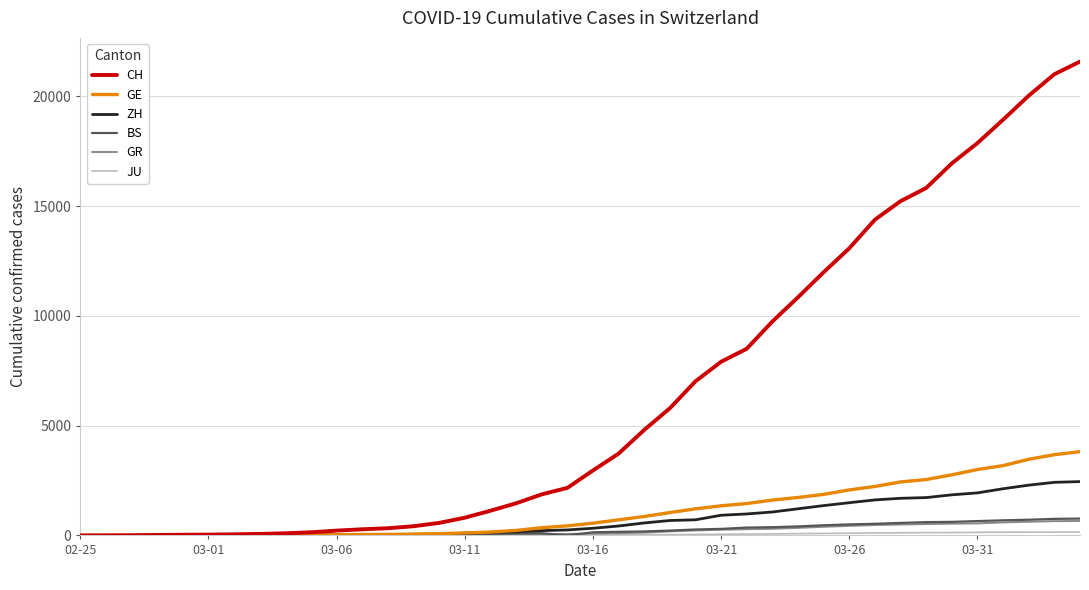

What is the maximum value shown in the chart?

21582